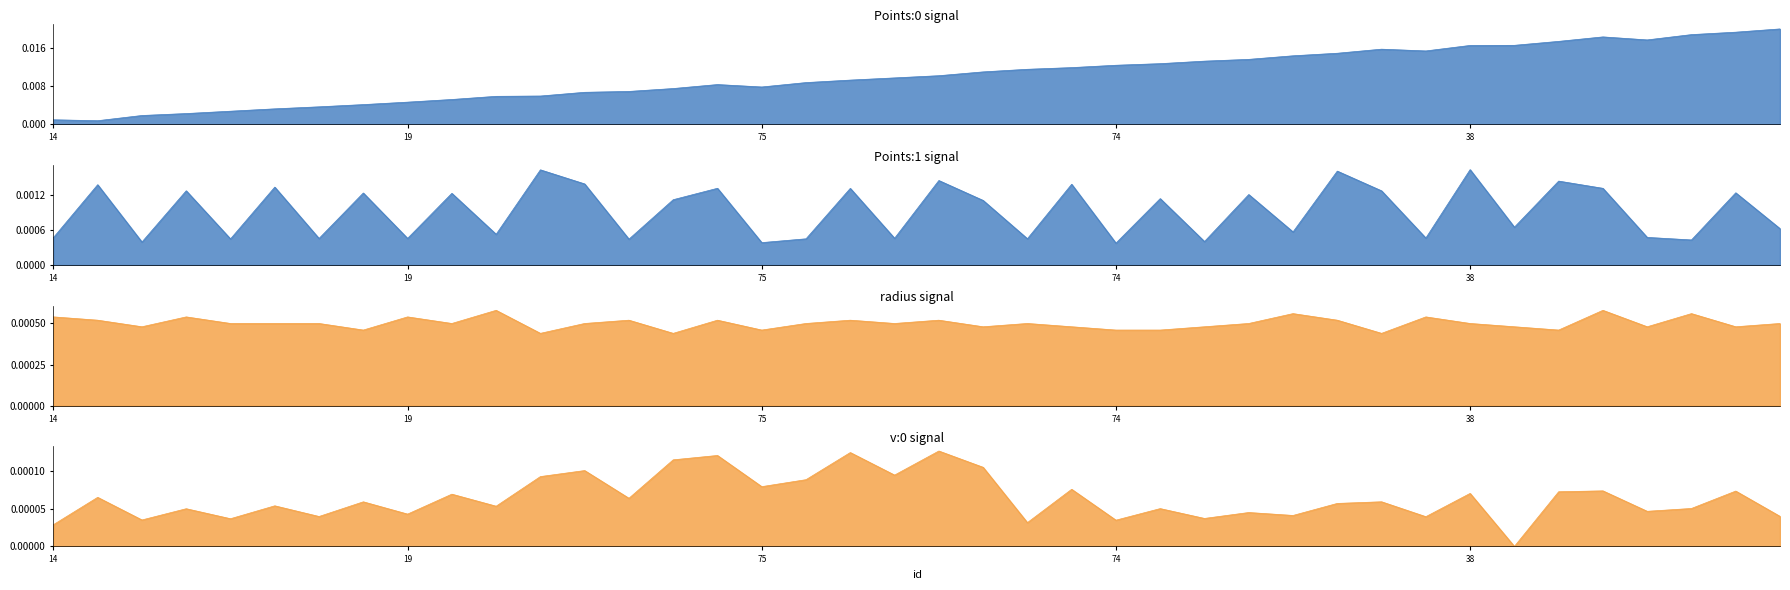

How many values in the v:0 series exceed 0?

39